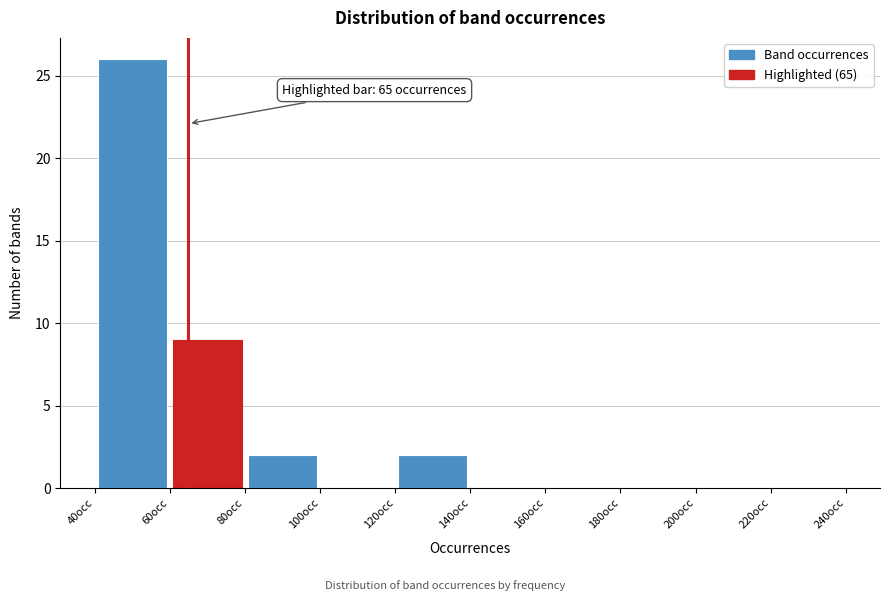

Which range on the x-axis has the tallest bar?

40 to 60